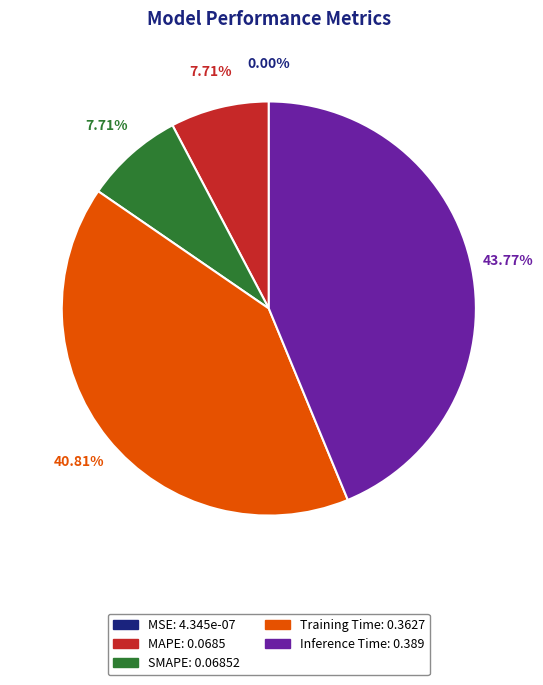

To the nearest percent, what percentage of the pie is Training Time?

41%